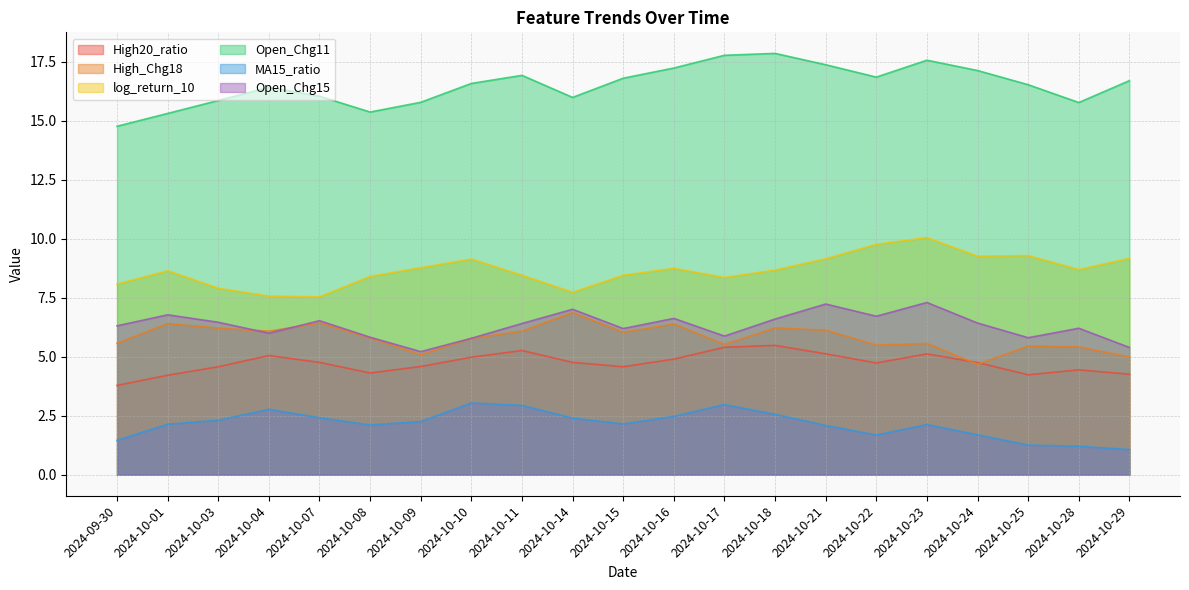

At 2024-10-25, list the series in order from smallest to largest.

MA15_ratio, High20_ratio, High_Chg18, Open_Chg15, log_return_10, Open_Chg11